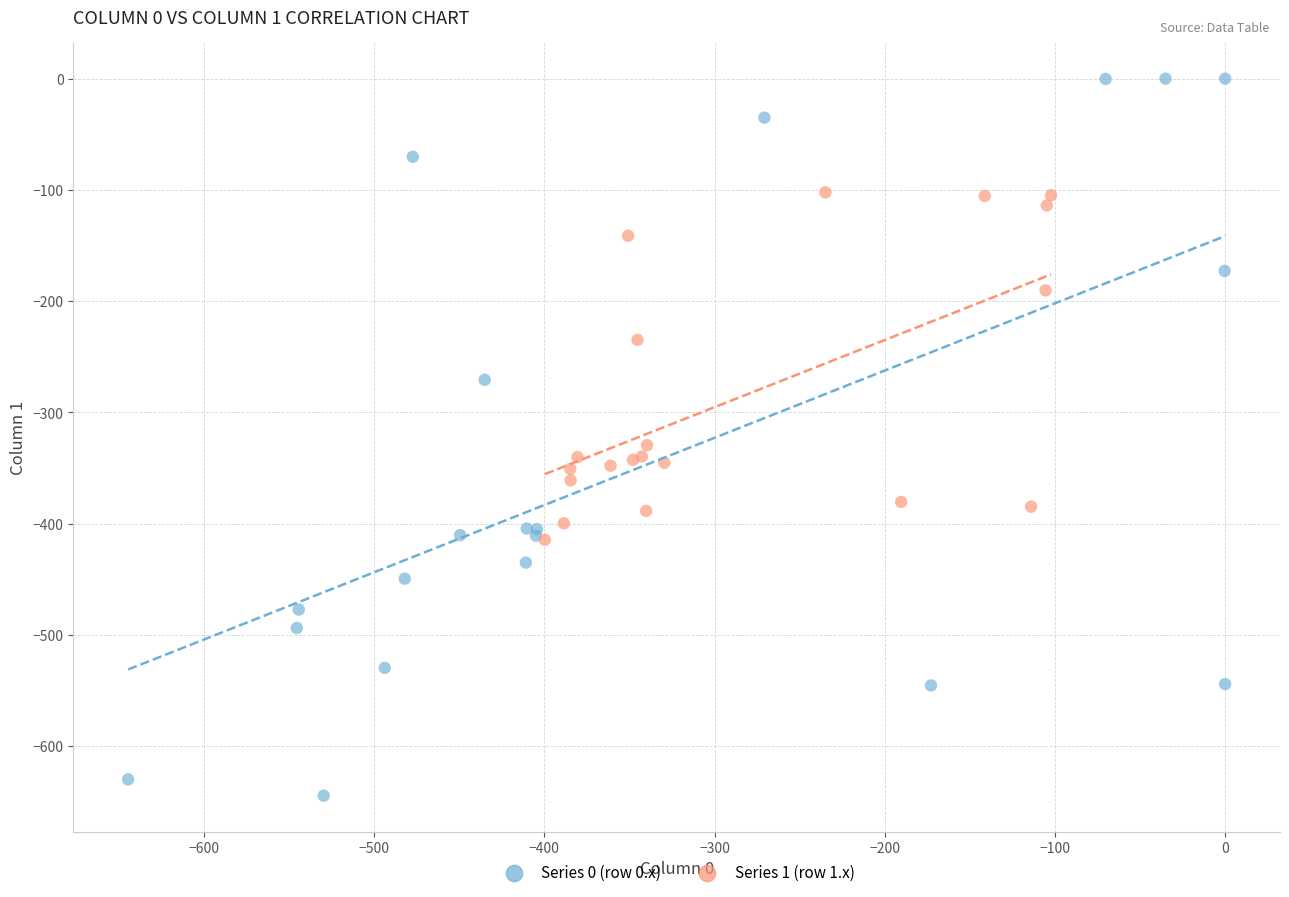

What are all the series names shown in the legend?

Series 0 (row 0.x), Series 1 (row 1.x)